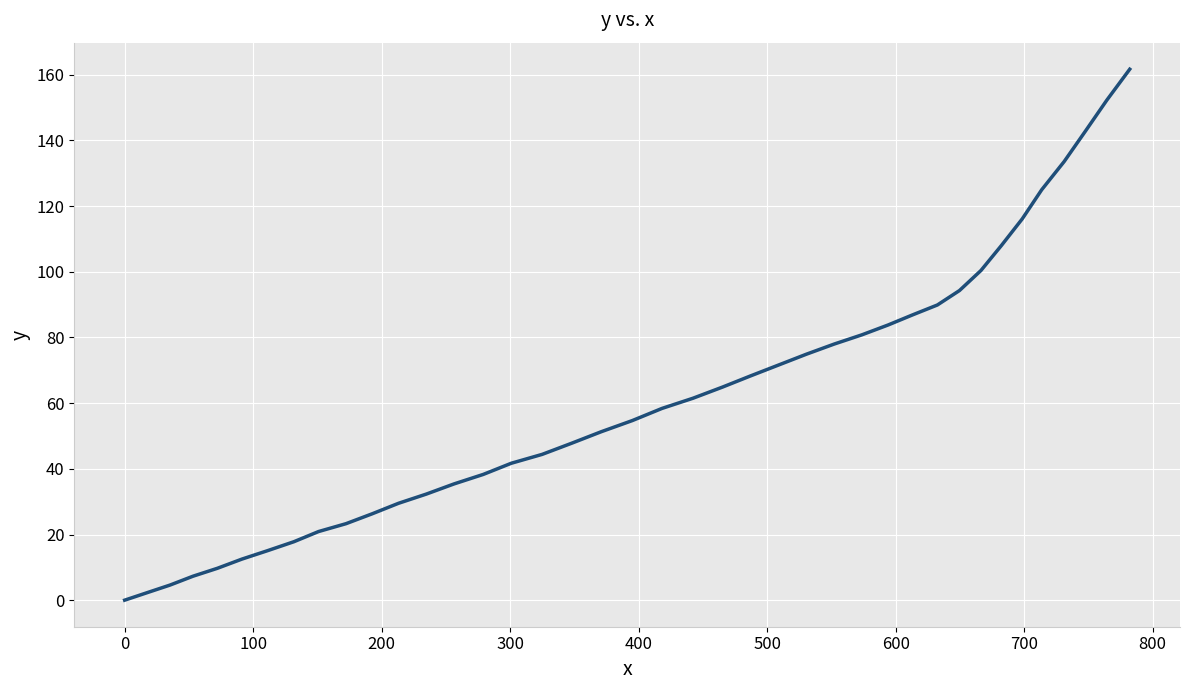

What is the difference between the maximum and minimum values?

161.7